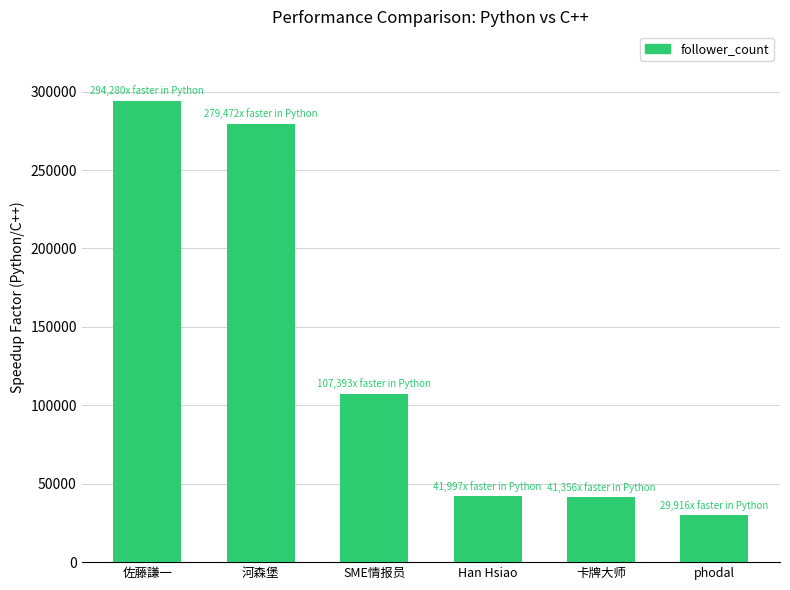

What is the label of the 5th bar from the right?

河森堡